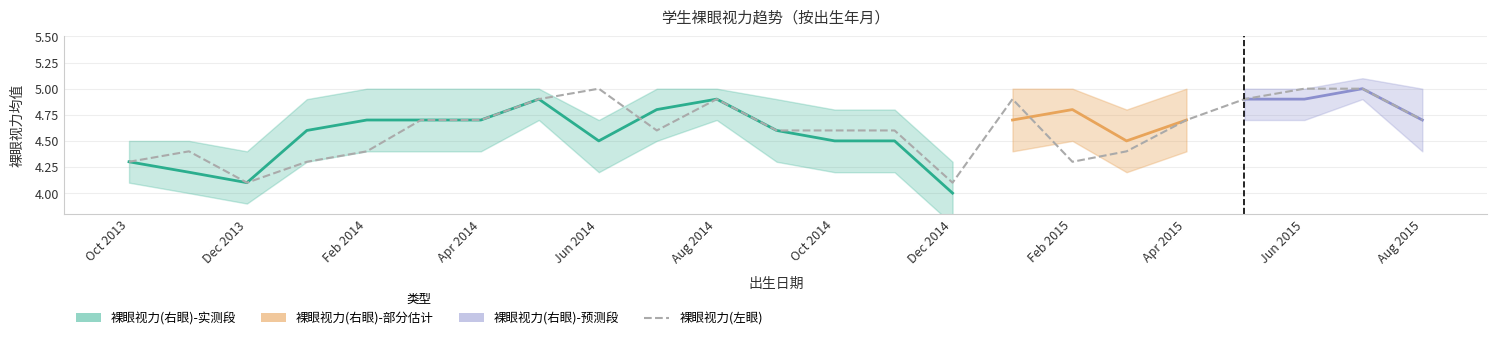

How many 裸眼视力(左眼) values are between 4 and 5?

23